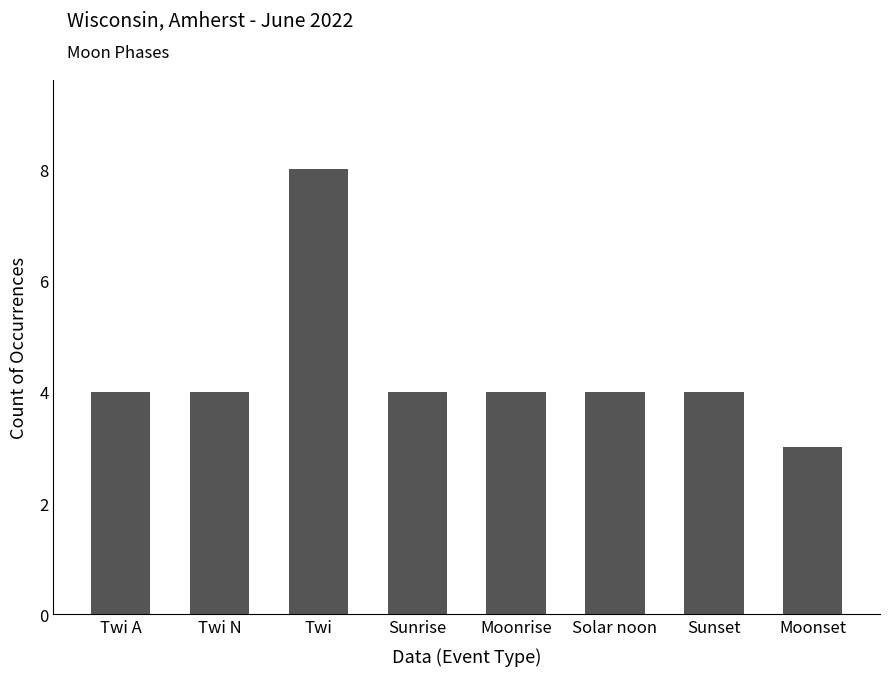

What is the label of the 8th bar from the left?

Moonset